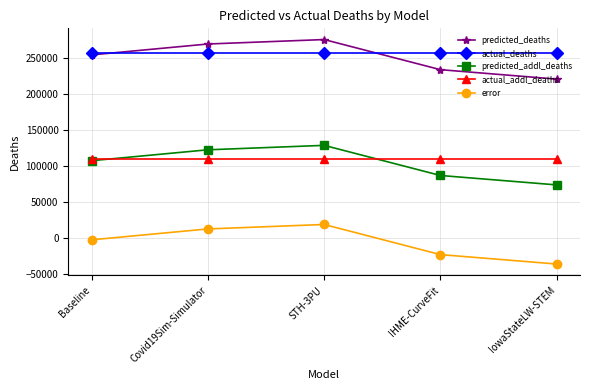

Reading left to right, what are all the values shown in this chart?

predicted_deaths: 254837.6	269973.1	276144.0	234306.1	221214.0
actual_deaths: 257672.0	257672.0	257672.0	257672.0	257672.0
predicted_addl_deaths: 107902.6	123038.1	129209.0	87371.1	74279.0
actual_addl_deaths: 109890.0	109890.0	109890.0	109890.0	109890.0
error: -1987.4	13148.1	19319.0	-22518.9	-35611.0